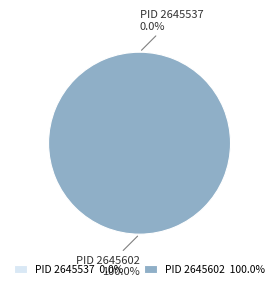

The 2645602 slice represents 100% of the pie. True or false?

True